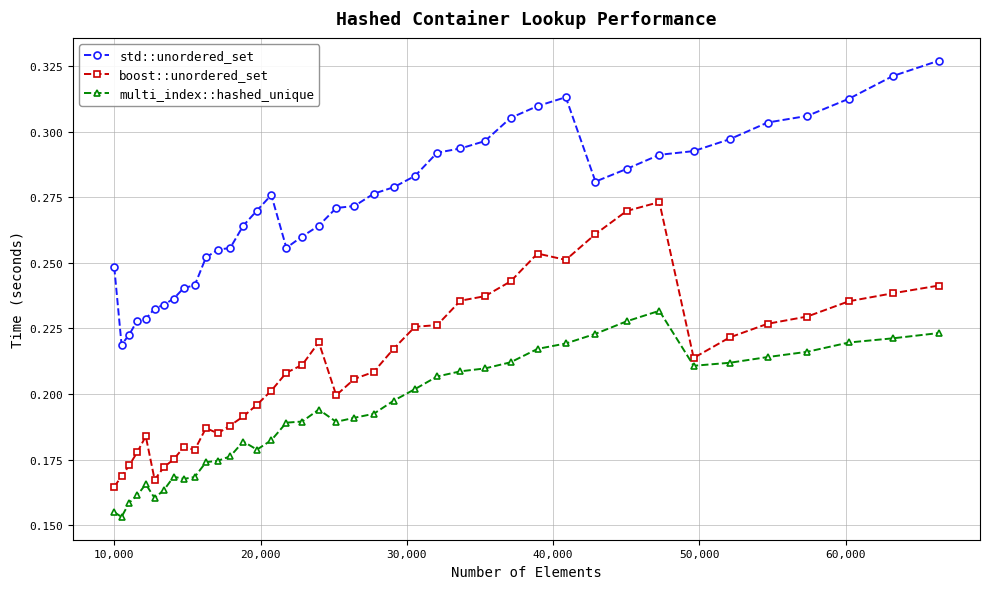

Count the std::unordered_set values in the range 0 to 1.

40